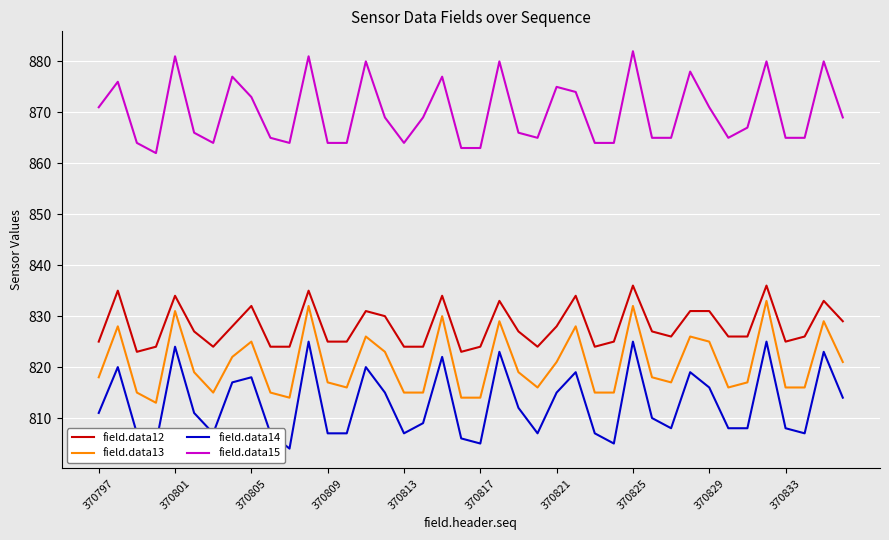

What is the highest value of the field.data15 series?

882